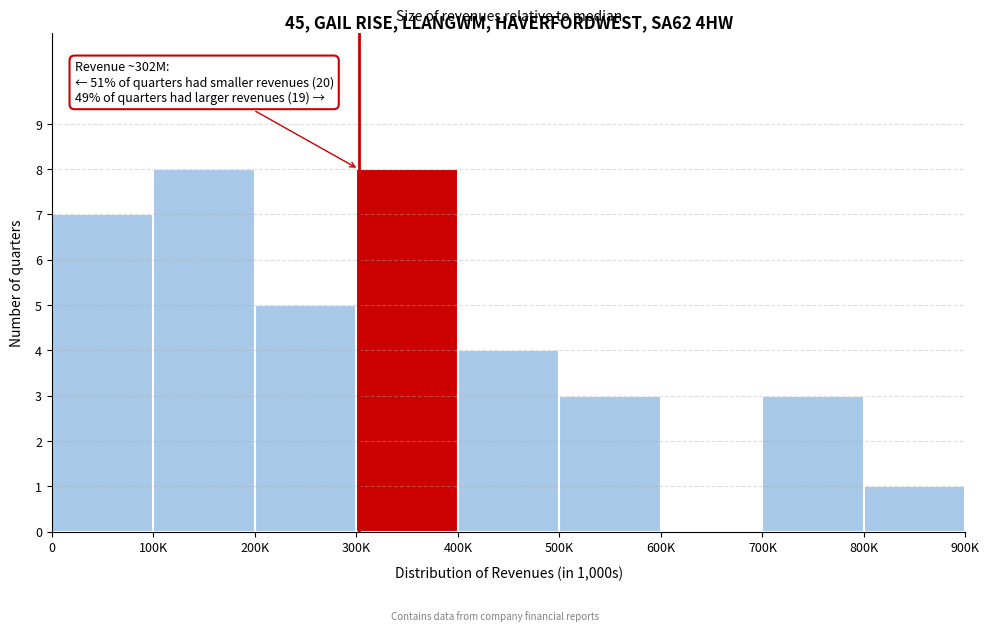

Reading left to right, what are all the values shown in this chart?

0=7	100K=8	200K=5	300K=8	400K=4	500K=3	600K=0	700K=3	800K=1